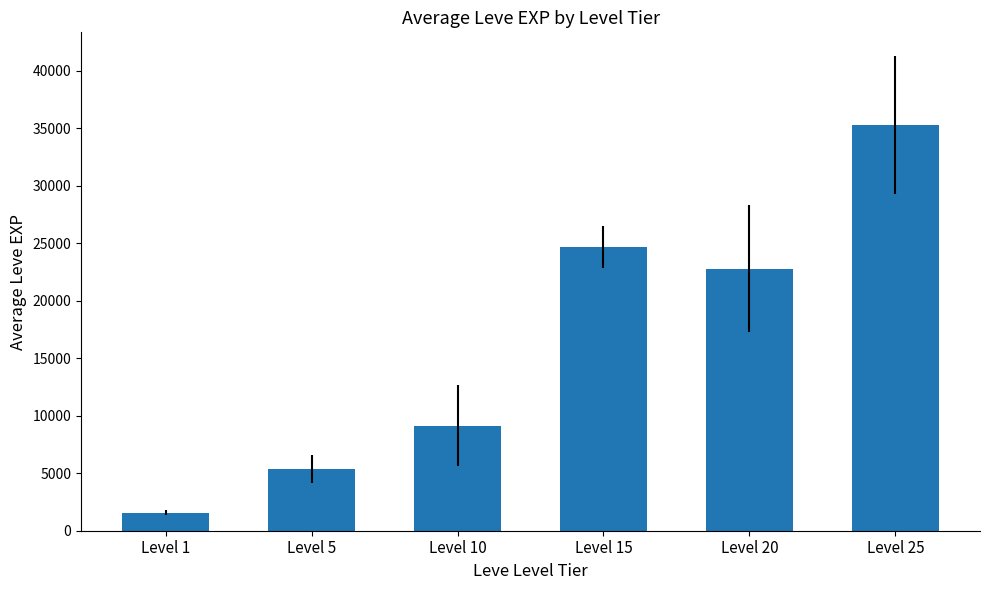

Are the bars grouped side by side (vs. stacked)?

No